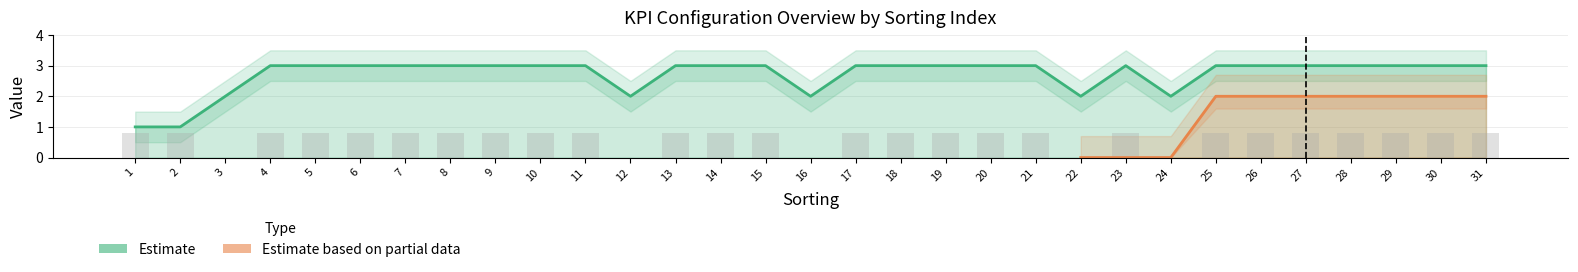

The value of level at 15 is 3. True or false?

True